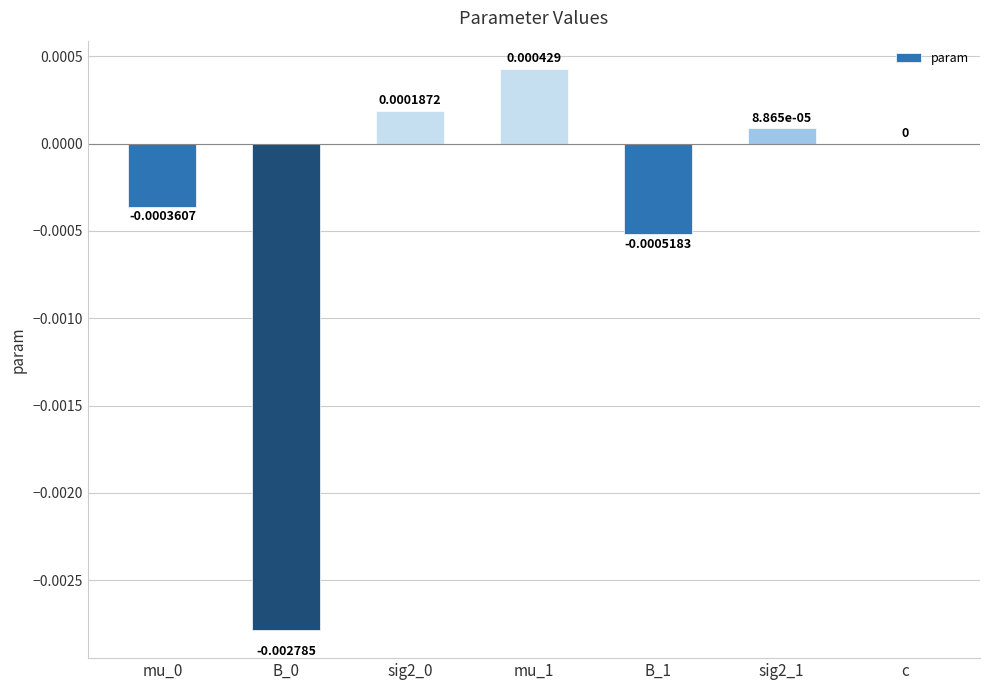

Where is the data nearest to the value 0?

c